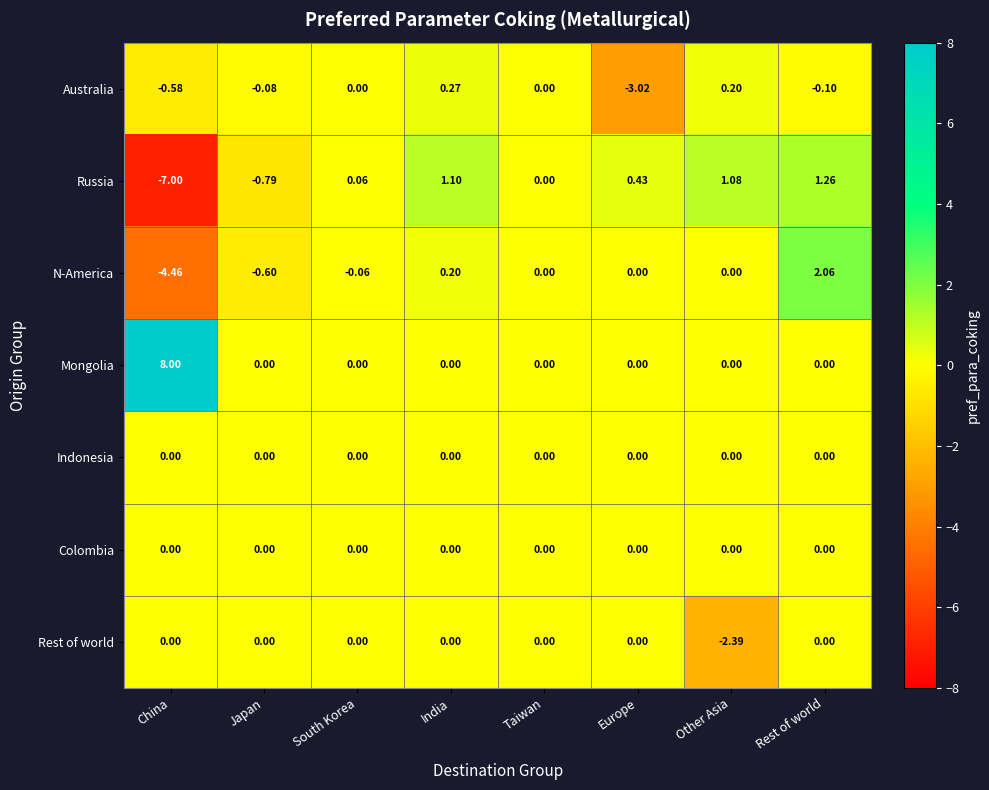

Which category has the lowest value across all series?

China